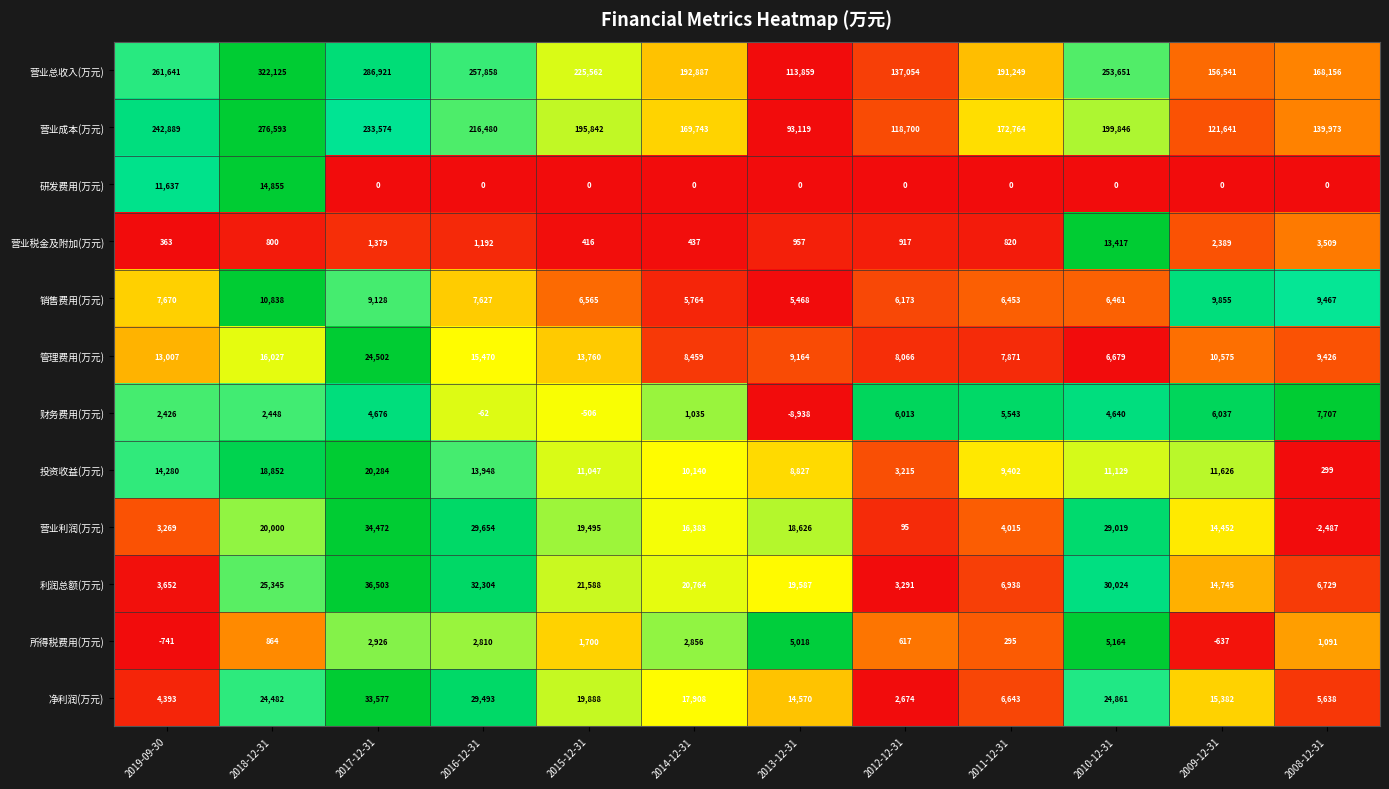

Rank the series at 2013-12-31 from lowest to highest value.

财务费用(万元), 研发费用(万元), 营业税金及附加(万元), 所得税费用(万元), 销售费用(万元), 投资收益(万元), 管理费用(万元), 净利润(万元), 营业利润(万元), 利润总额(万元), 营业成本(万元), 营业总收入(万元)